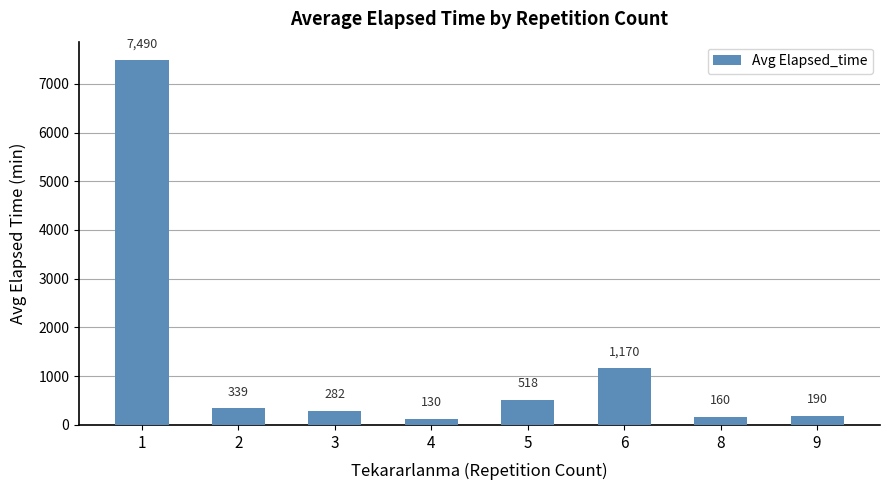

What is the ratio of the value at 9 to the value at 8?

1.2